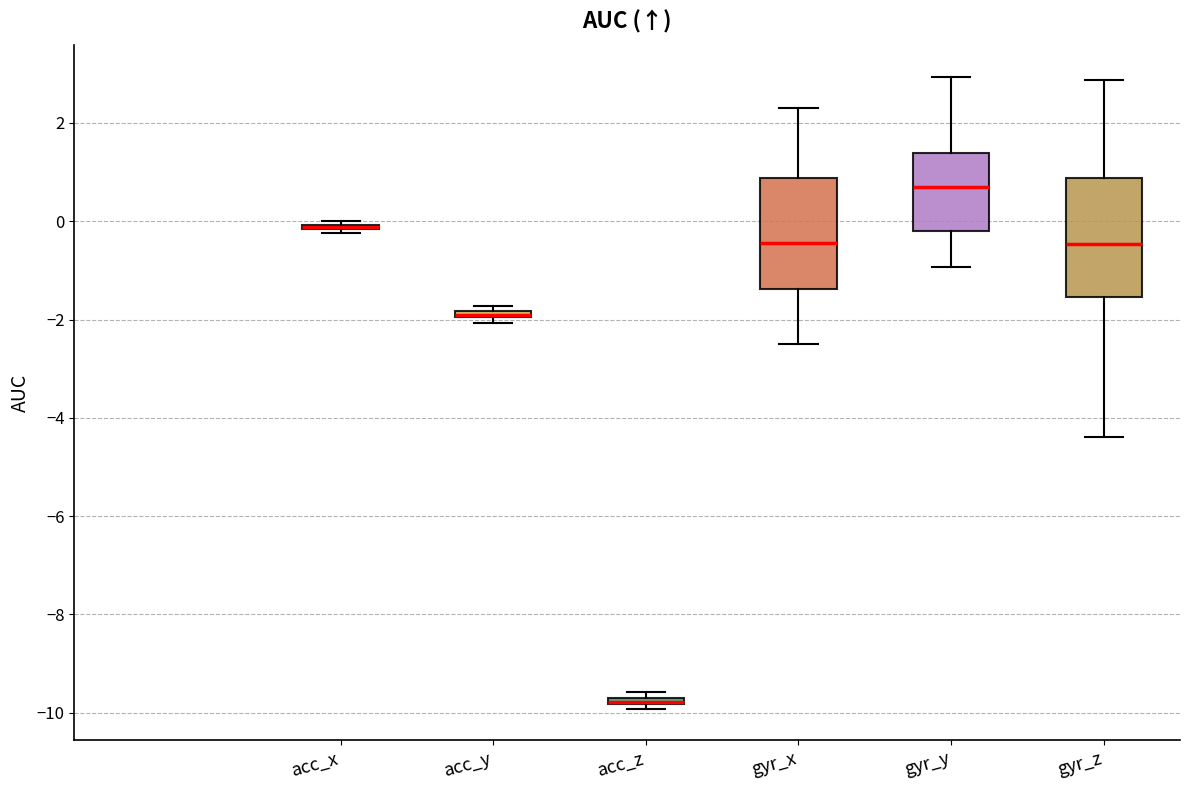

Where does the upper whisker of the box for gyr_x end on the y-axis? The values are not printed on the chart, so give them approximately, as read against the axis.

2.4